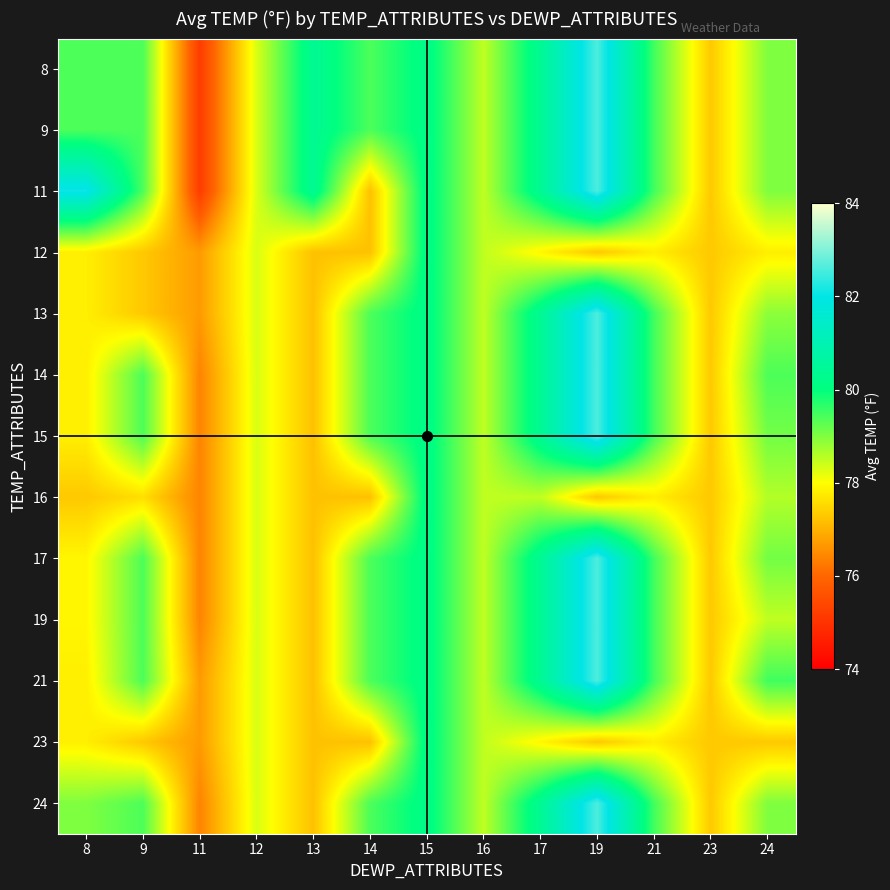

Reading left to right, transcribe all the data shown in this chart.

8: 8=79.4	9=79.4	11=75.2	12=78.3	13=80.4	14=79.4	15=80.2	16=78.5	17=80.4	19=82.6	21=79.5	23=77.3	24=79.0
9: 8=79.4	9=79.4	11=75.2	12=78.3	13=80.4	14=79.4	15=80.2	16=78.5	17=80.4	19=82.6	21=79.5	23=77.3	24=79.0
11: 8=82.1	9=79.4	11=75.2	12=78.3	13=80.4	14=77.2	15=80.2	16=78.5	17=80.4	19=82.6	21=79.5	23=77.3	24=79.0
12: 8=77.8	9=77.3	11=76.7	12=78.3	13=77.2	14=77.2	15=80.2	16=78.5	17=77.9	19=77.3	21=77.8	23=77.3	24=77.8
13: 8=77.8	9=77.3	11=76.7	12=78.3	13=77.2	14=79.4	15=80.2	16=78.5	17=80.4	19=82.6	21=79.5	23=77.3	24=78.9
14: 8=77.8	9=79.4	11=76.4	12=78.3	13=77.2	14=79.4	15=80.2	16=78.5	17=80.4	19=82.6	21=79.5	23=77.3	24=79.4
15: 8=77.8	9=79.4	11=76.4	12=78.3	13=77.2	14=79.4	15=80.2	16=78.5	17=80.4	19=82.6	21=79.5	23=77.3	24=79.1
16: 8=77.3	9=77.6	11=76.4	12=78.3	13=77.2	14=77.2	15=80.2	16=78.5	17=78.5	19=77.3	21=77.8	23=77.3	24=78.6
17: 8=77.9	9=79.4	11=76.4	12=78.3	13=77.2	14=79.4	15=80.2	16=78.5	17=80.4	19=82.6	21=79.5	23=77.3	24=79.1
19: 8=77.9	9=79.4	11=76.4	12=78.3	13=77.2	14=79.4	15=80.2	16=78.5	17=80.4	19=82.6	21=79.5	23=77.3	24=78.5
21: 8=77.8	9=79.4	11=76.7	12=78.3	13=77.2	14=79.4	15=80.2	16=78.5	17=80.4	19=82.6	21=79.5	23=77.3	24=79.5
23: 8=77.8	9=77.3	11=76.7	12=78.3	13=77.2	14=77.2	15=80.2	16=78.5	17=77.9	19=77.3	21=77.8	23=77.3	24=77.3
24: 8=79.0	9=79.4	11=76.4	12=78.3	13=77.2	14=79.4	15=80.2	16=78.5	17=80.4	19=82.6	21=79.5	23=77.3	24=79.0